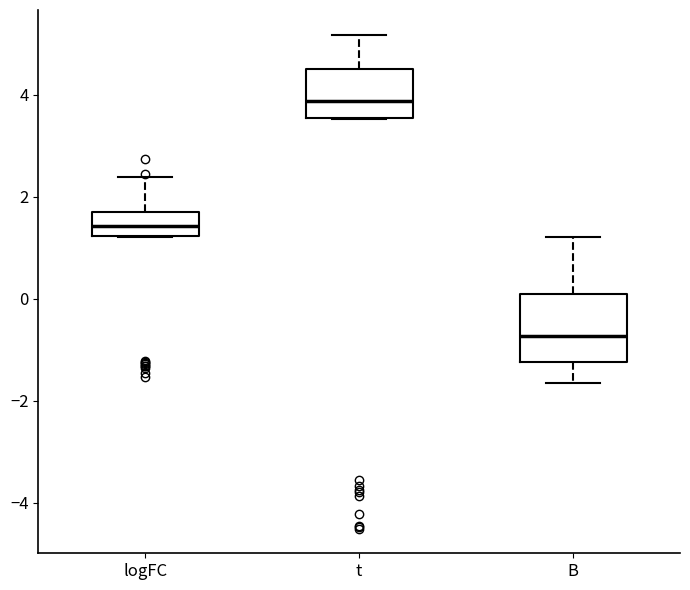

Reading left to right, transcribe this box plot: for each box, give where its median line is, the range the box spans, and where its two whiskers end, as read against the y-axis. The values are not printed on the chart, so give them approximately, as read against the axis.

logFC: median 1.4, box 1.2 to 1.8, whiskers 1.2 to 2.4
t: median 3.8, box 3.6 to 4.6, whiskers 3.6 to 5.2
B: median -0.8, box -1.2 to 0.0, whiskers -1.6 to 1.2